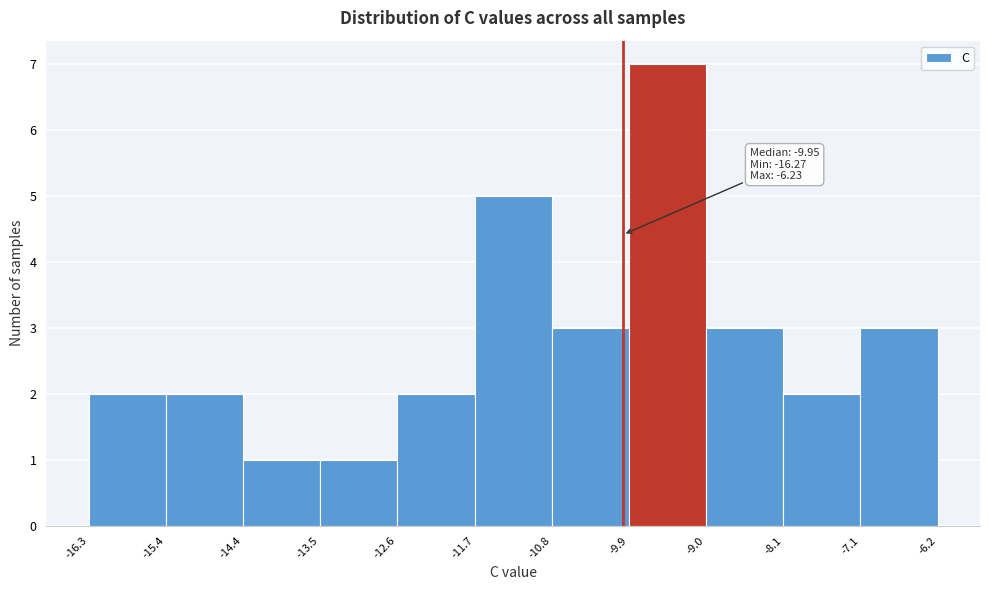

Over which range of the x-axis is the bar tallest?

-9.9 to -9.0